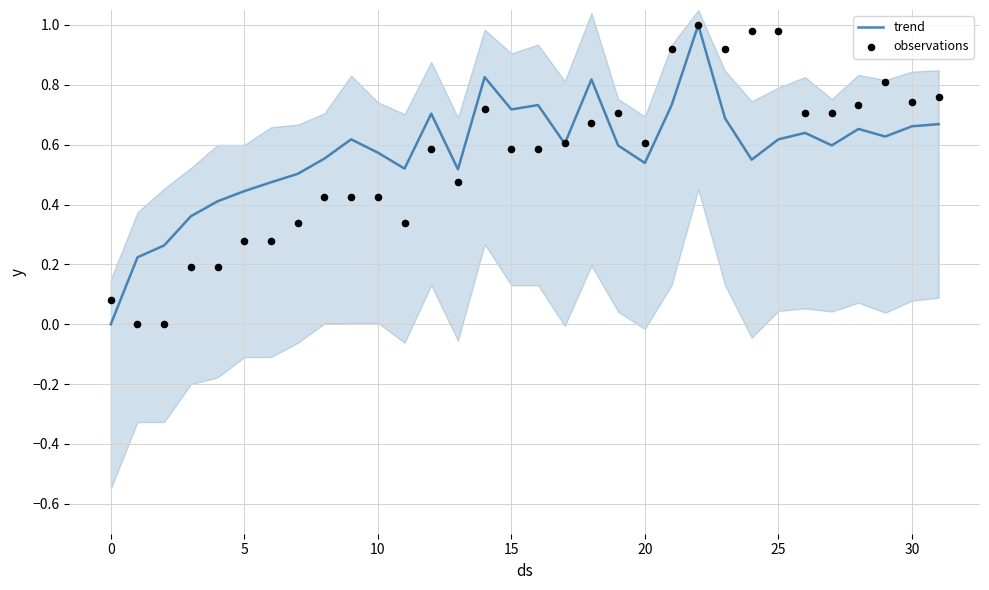

Is the value of trend at 15 greater than the value of observations at 20?

Yes